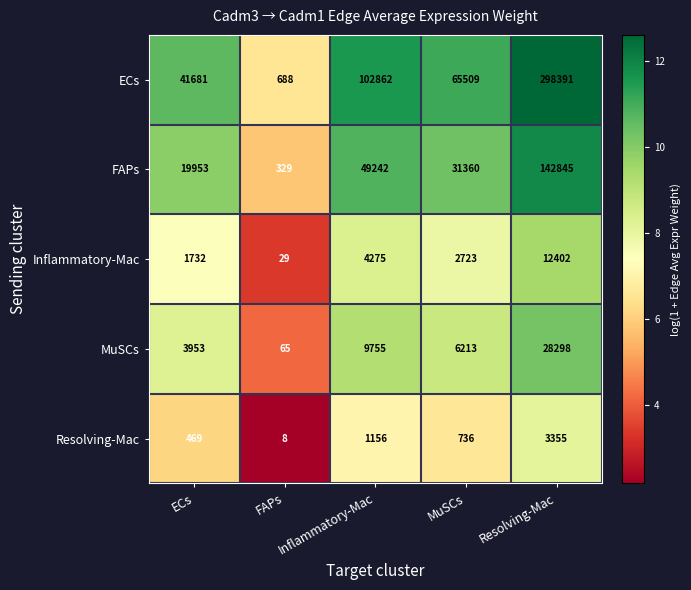

At which category is the sum across all series the highest?

Resolving-Mac